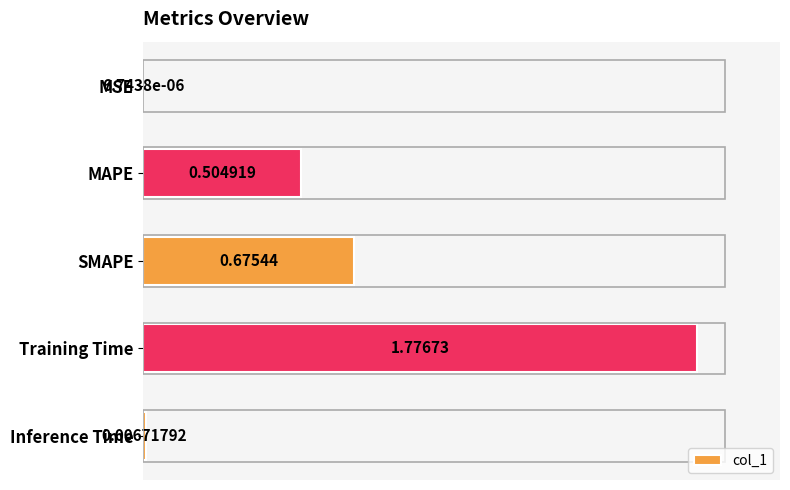

What is the sum of all values?

3.0